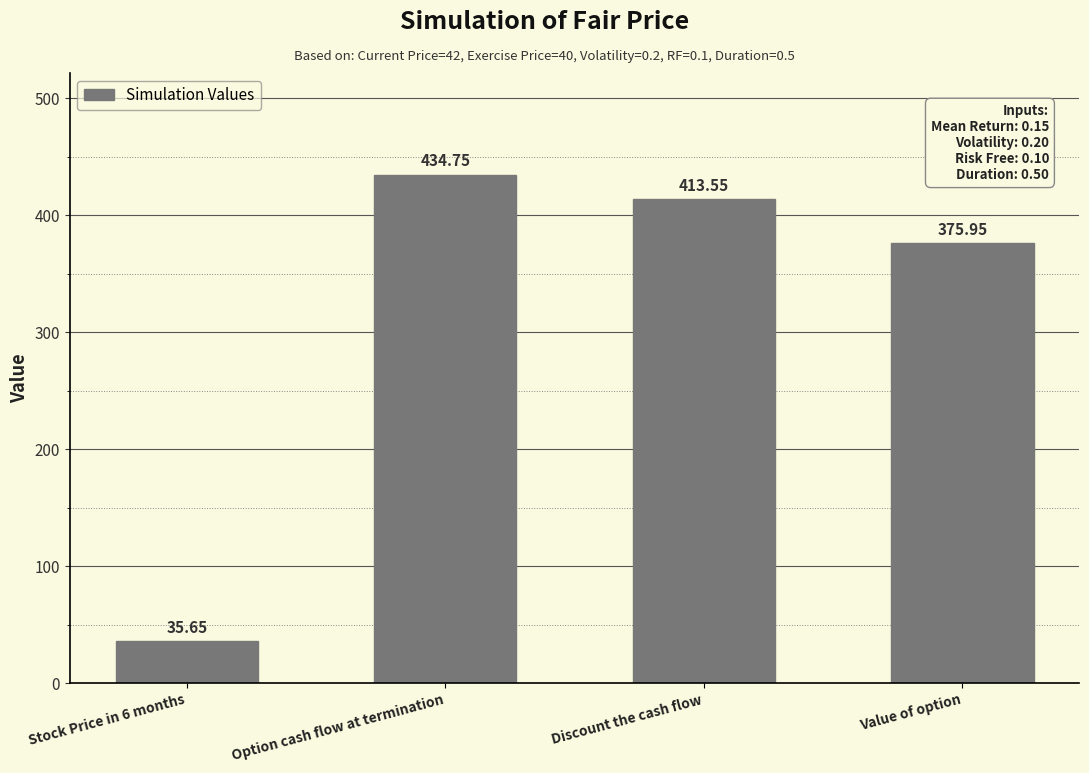

What is the label of the 4th bar from the right?

Stock Price in 6 months